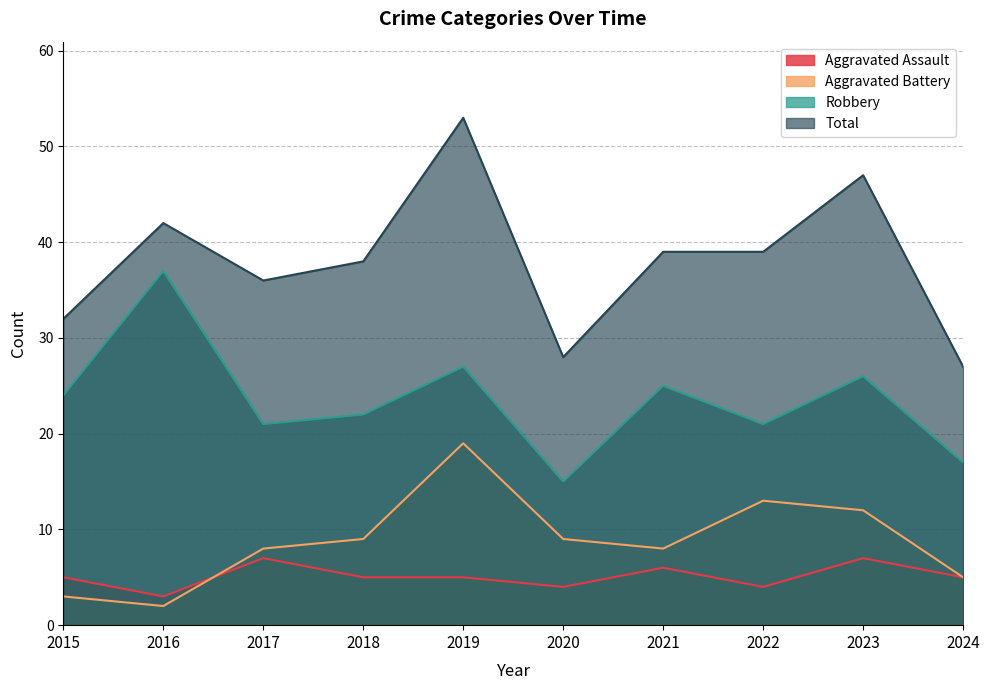

What is the value of the Aggravated Assault point at the 5th from the left?

5